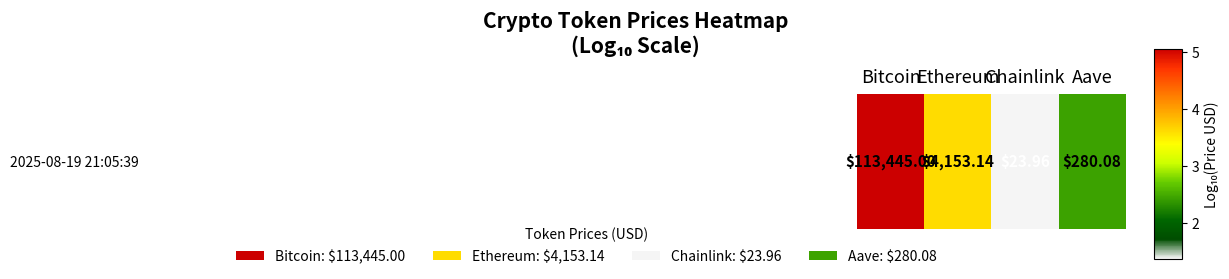

Between Bitcoin and Ethereum, which is larger?

Bitcoin